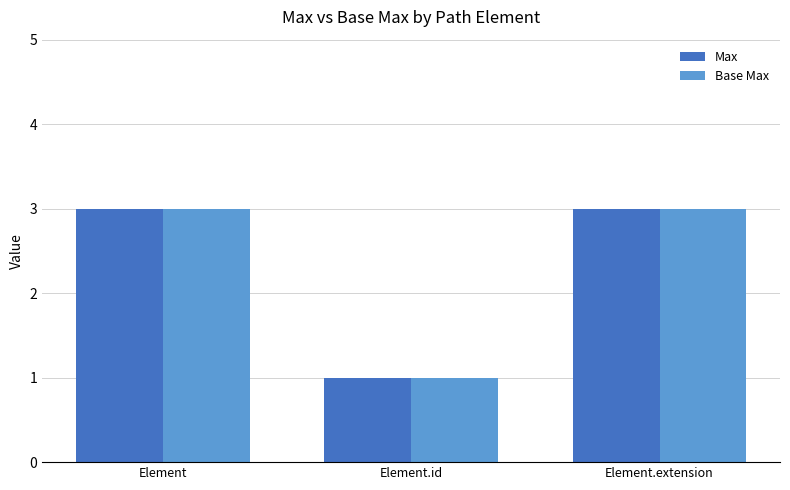

True or false: Max has a value of 1 at Element.id.

True